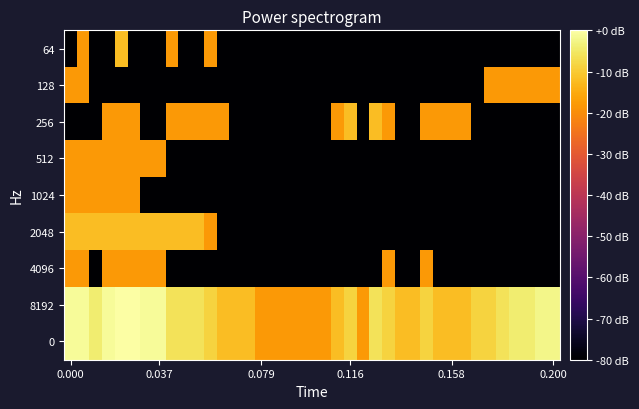

Count the number of categories in the chart.

39